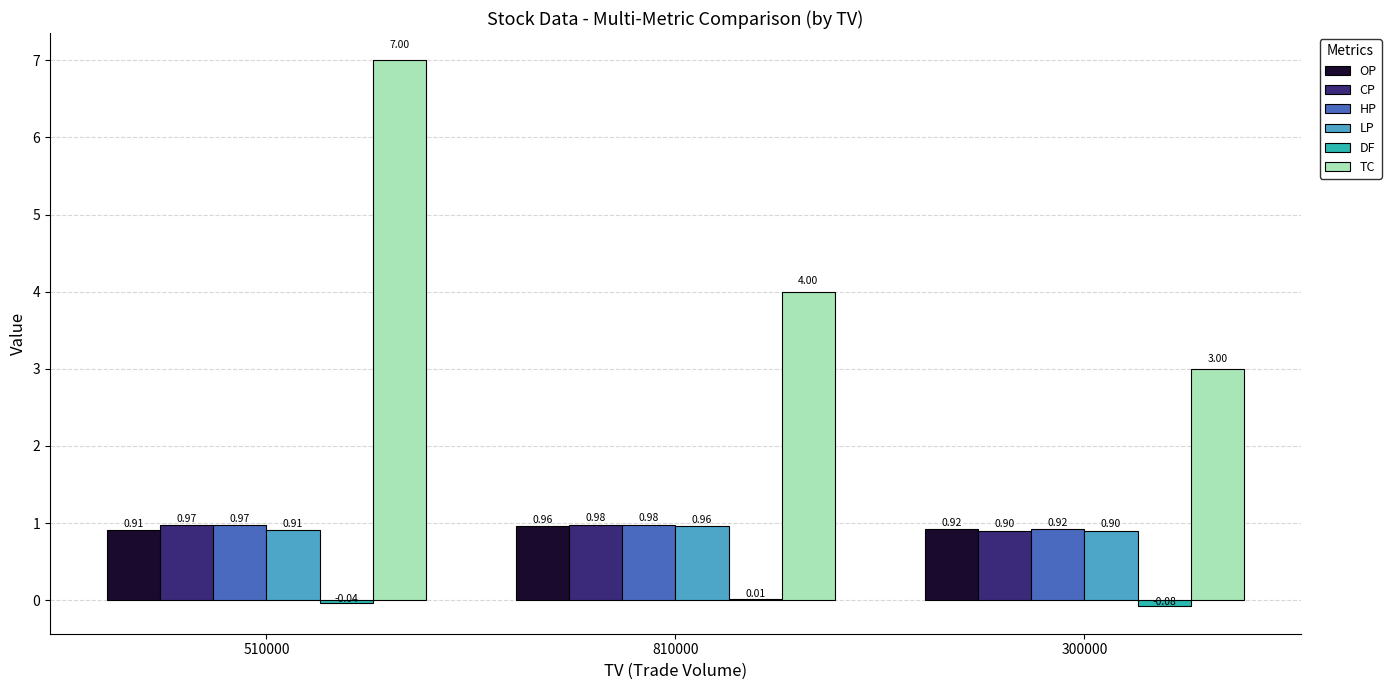

What is the sum of the LP values at 300000 and 510000?

1.8